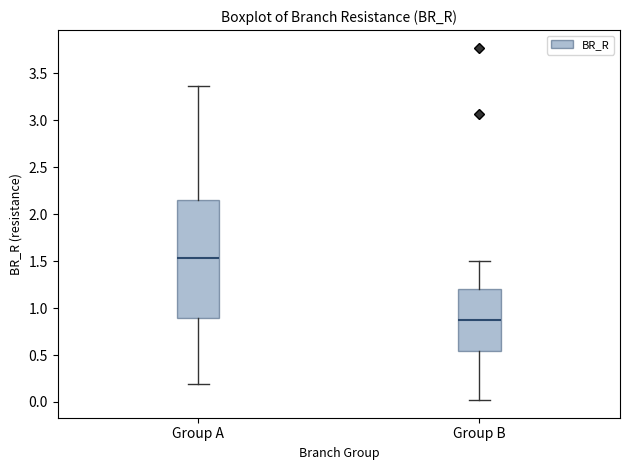

Comparing the boxes themselves (not the whiskers), which one is the tallest?

Group A